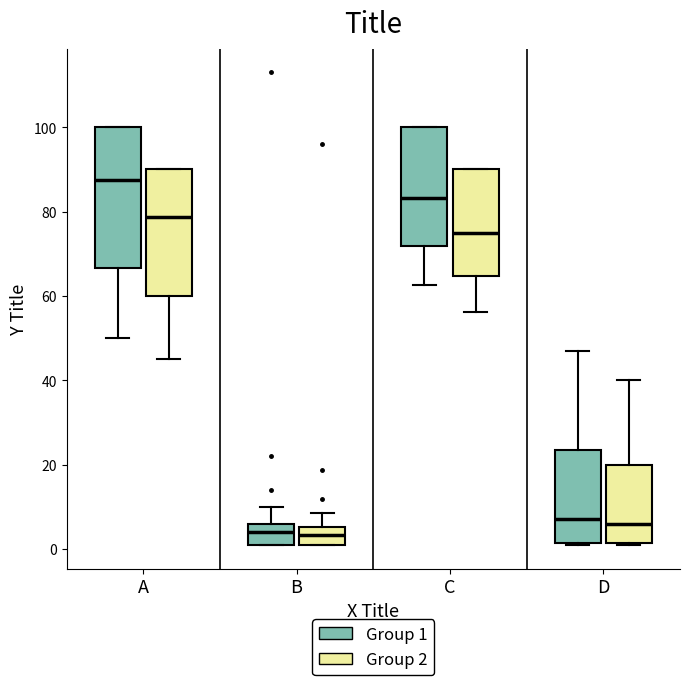

Where is the lower edge of the box for A (Group 2) on the y-axis? The values are not printed on the chart, so give them approximately, as read against the axis.

60